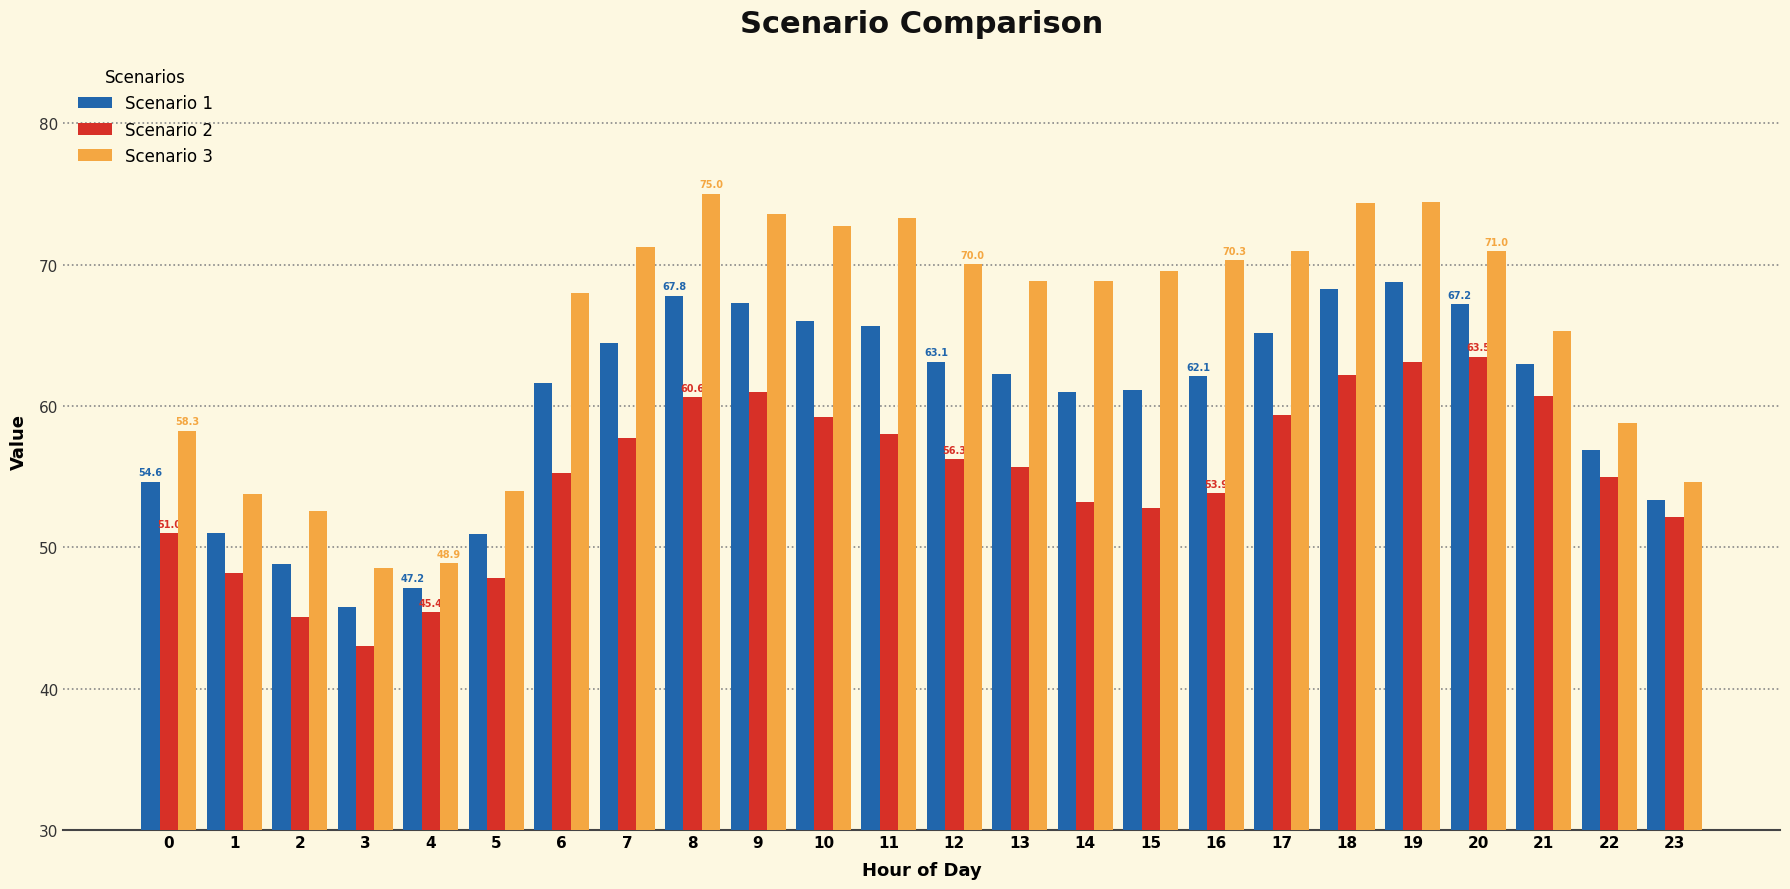

Which series has the largest total across all categories?

Scenario 3